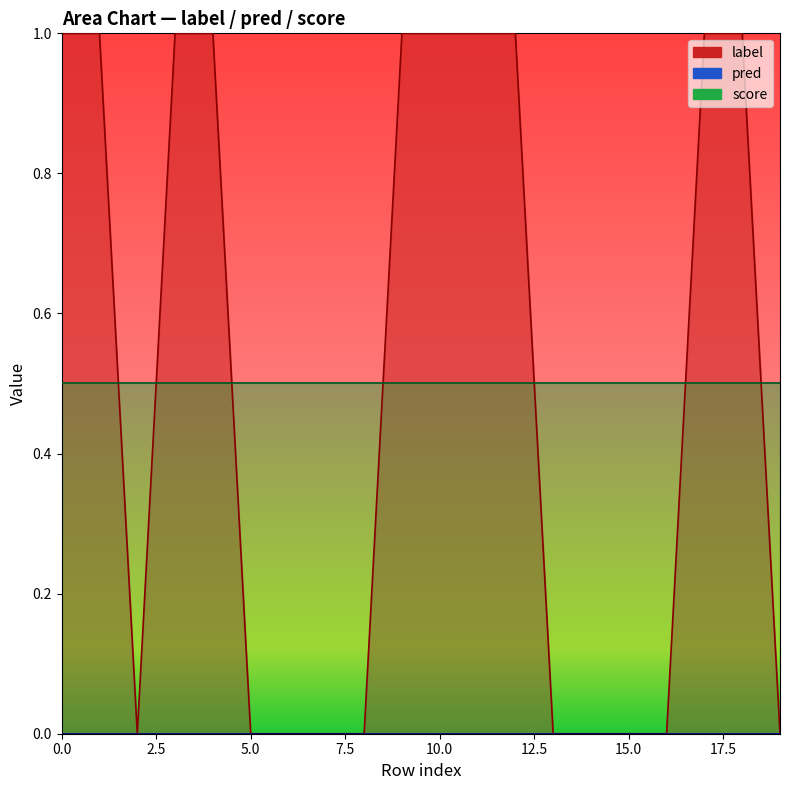

What is the spread (max minus min) of values at 11?

1.0